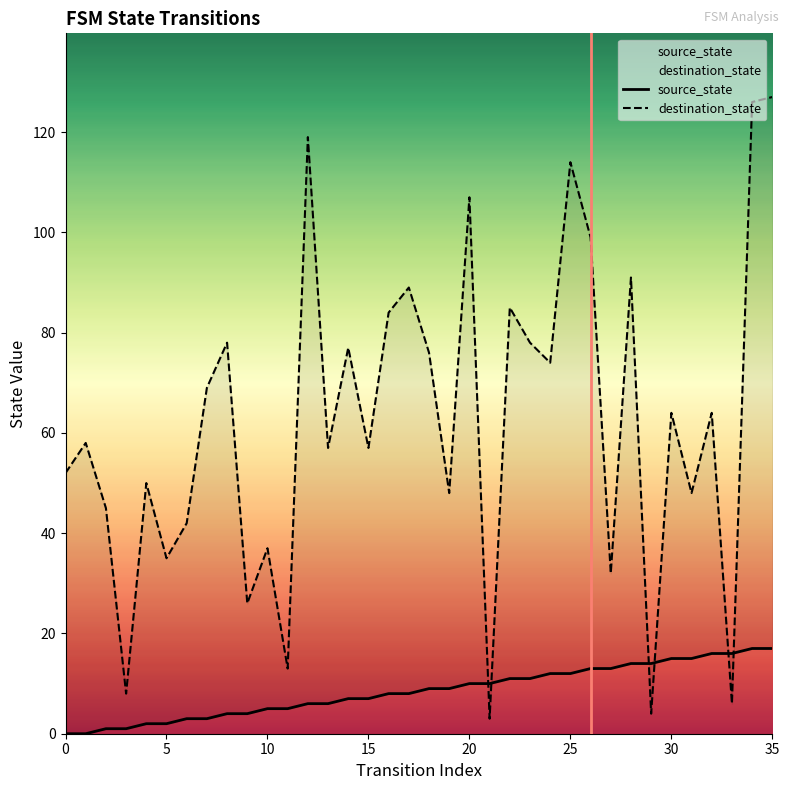

List the series in order of their overall mean, highest first.

destination_state, source_state